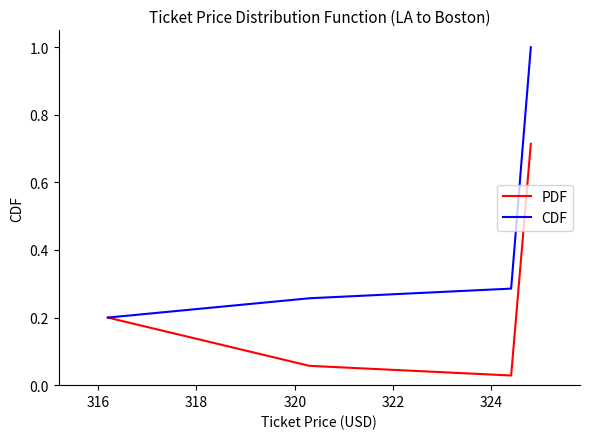

At how many categories does at least one series exceed 0?

4